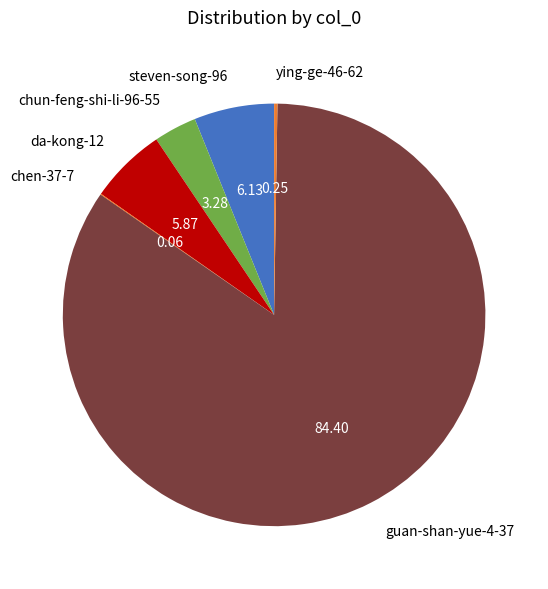

Combined, do 84.40 and 6.13 account for over 50%?

Yes